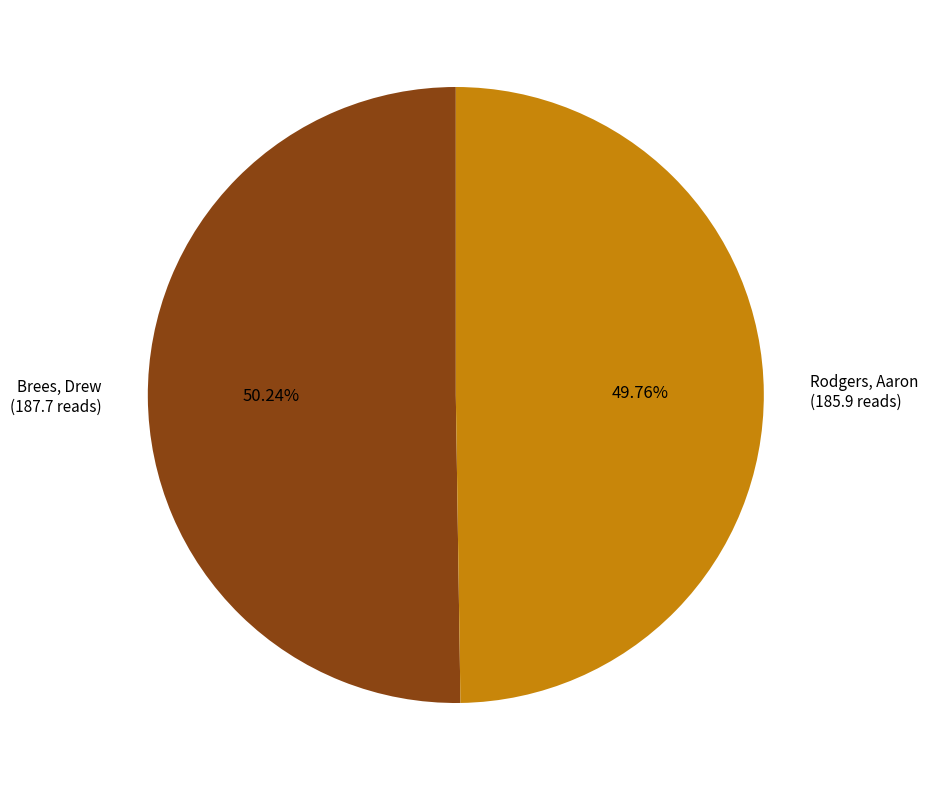

To the nearest percent, what percentage of the pie is Rodgers, Aaron?

50%